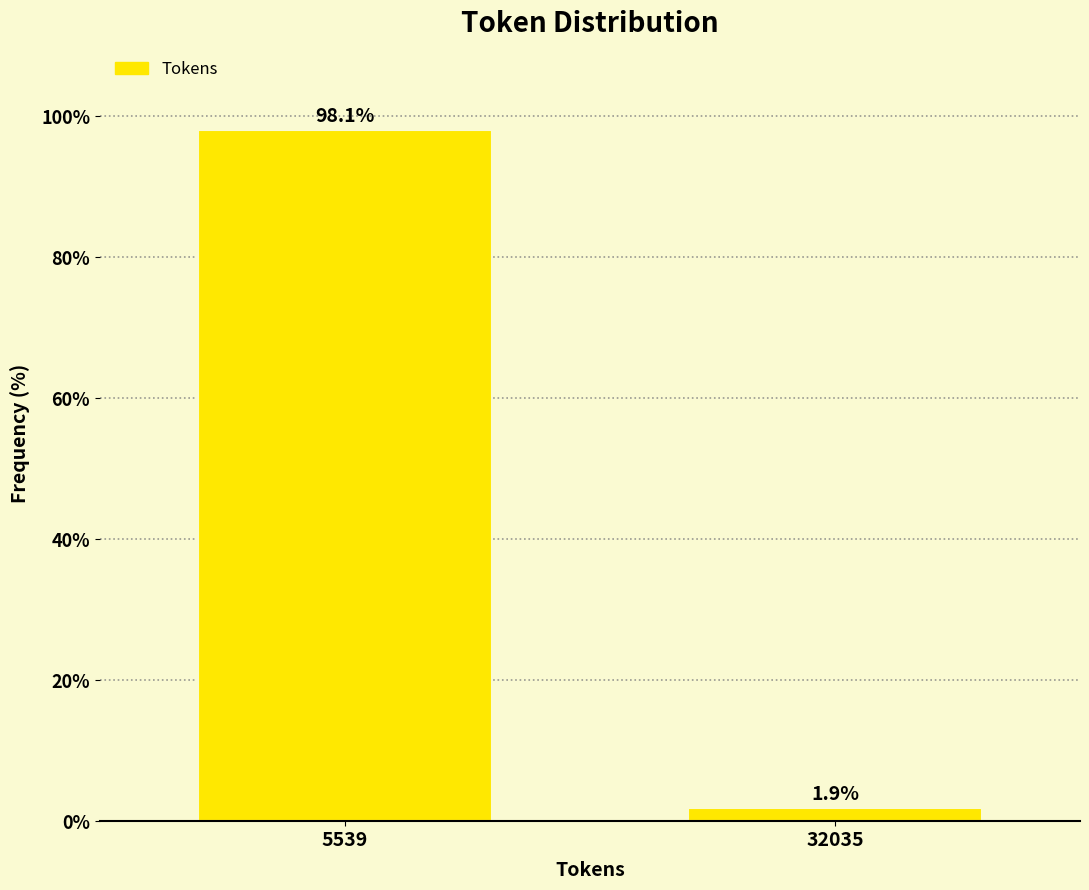

Reading left to right, what are all the values shown in this chart?

5539=98.1	32035=1.9